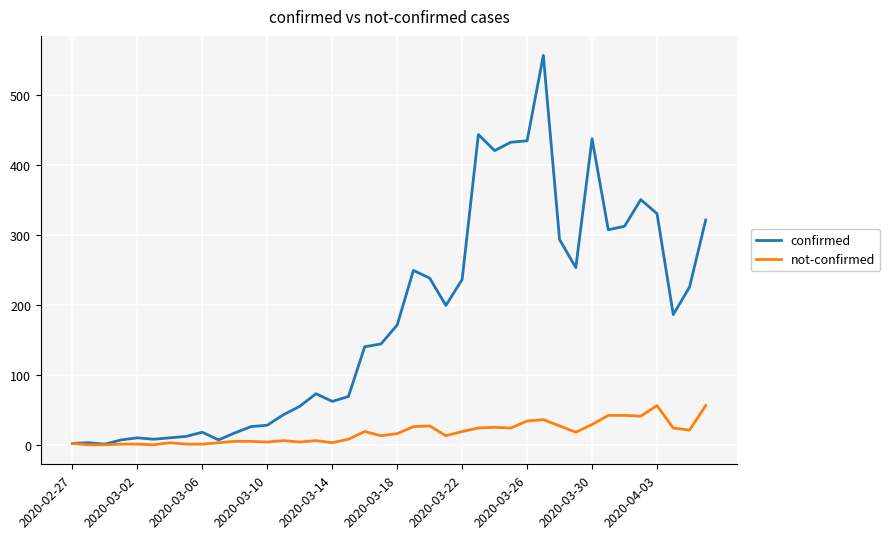

Which series has the largest total across all categories?

confirmed